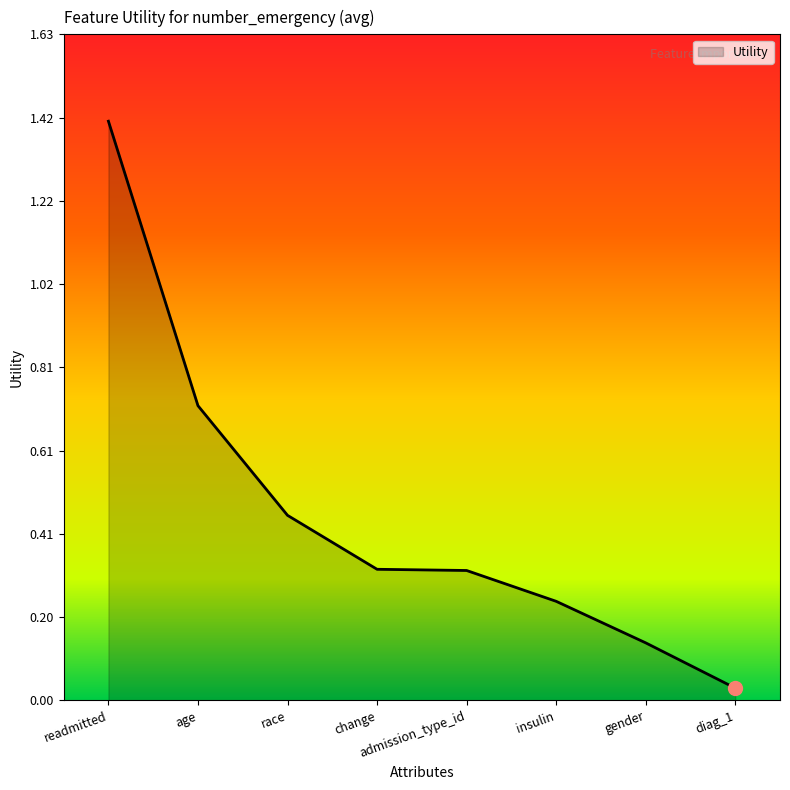

Which label corresponds to the smallest value in the chart?

diag_1